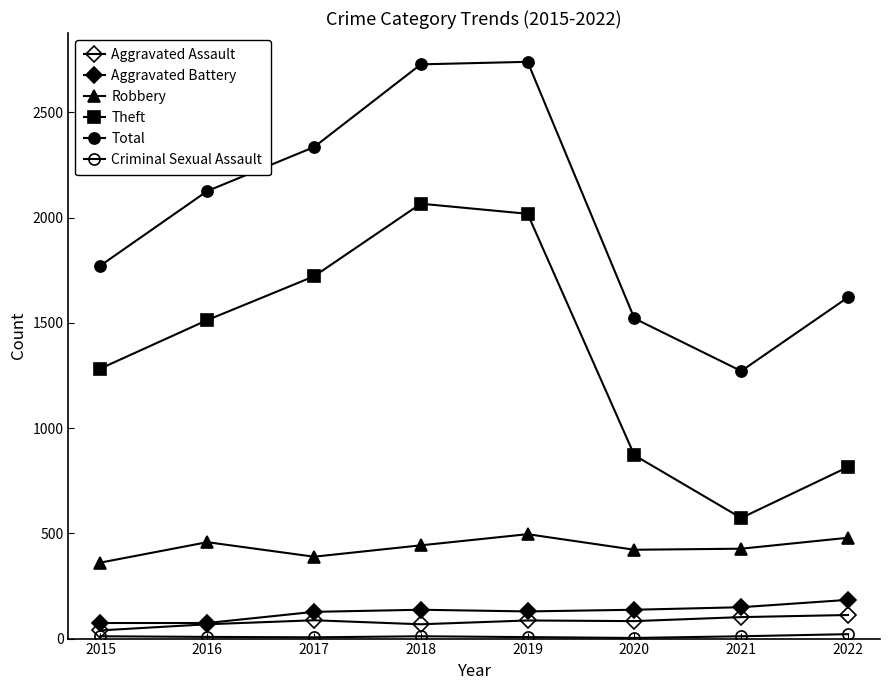

Is this an area chart (filled region under the line)?

No